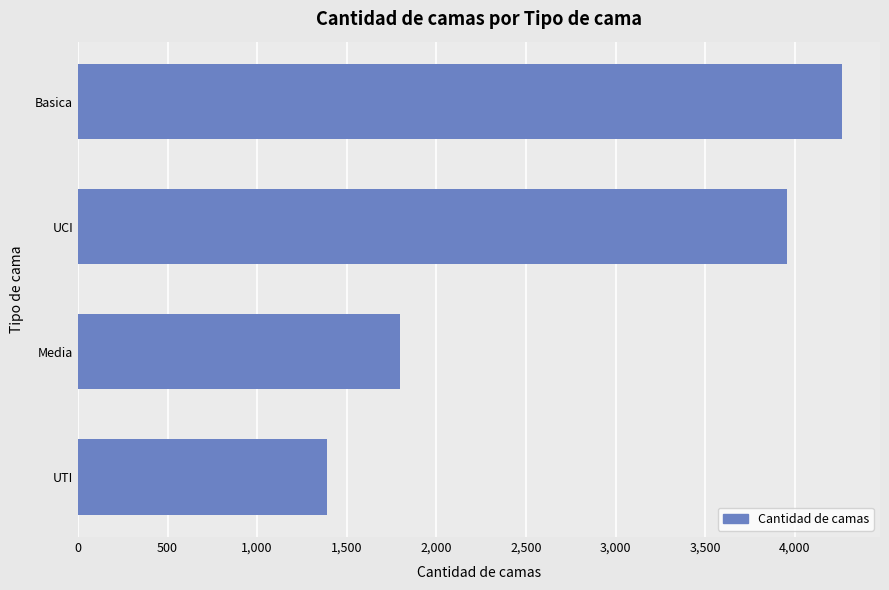

What is the sum of the values at Media and UCI?

5751